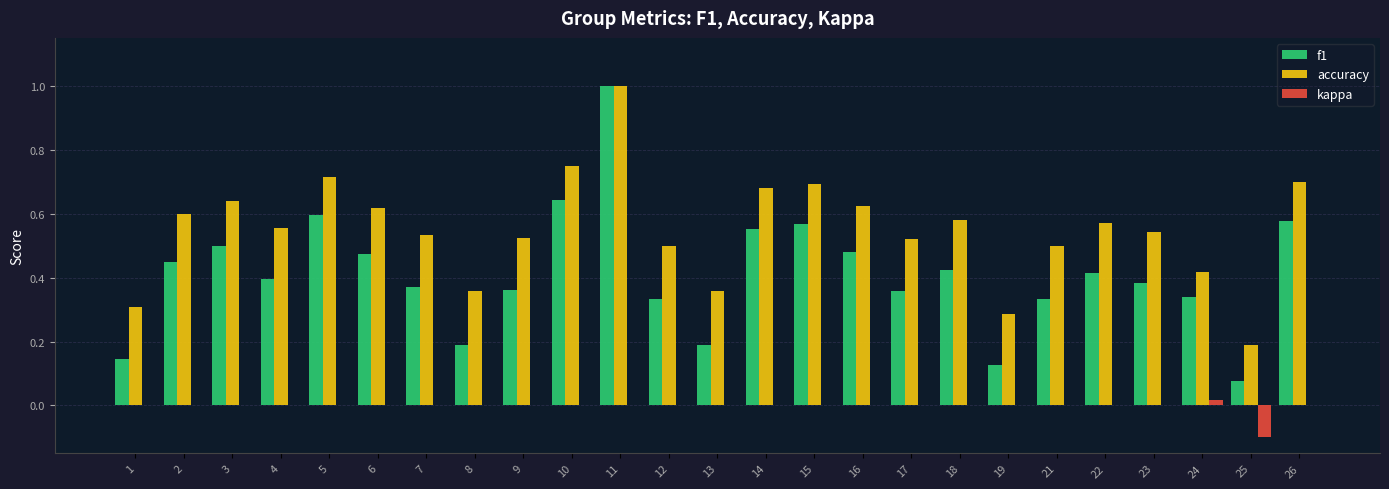

The f1 series shows 0.4 at 22. True or false?

True